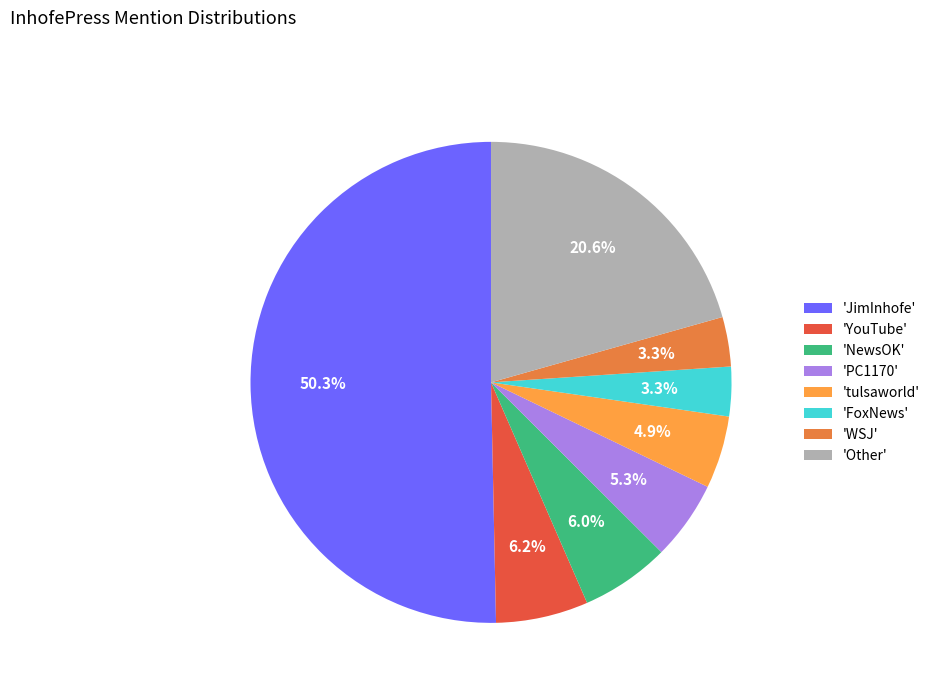

What percentage do 'PC1170' and 'tulsaworld' together represent?

10.2%